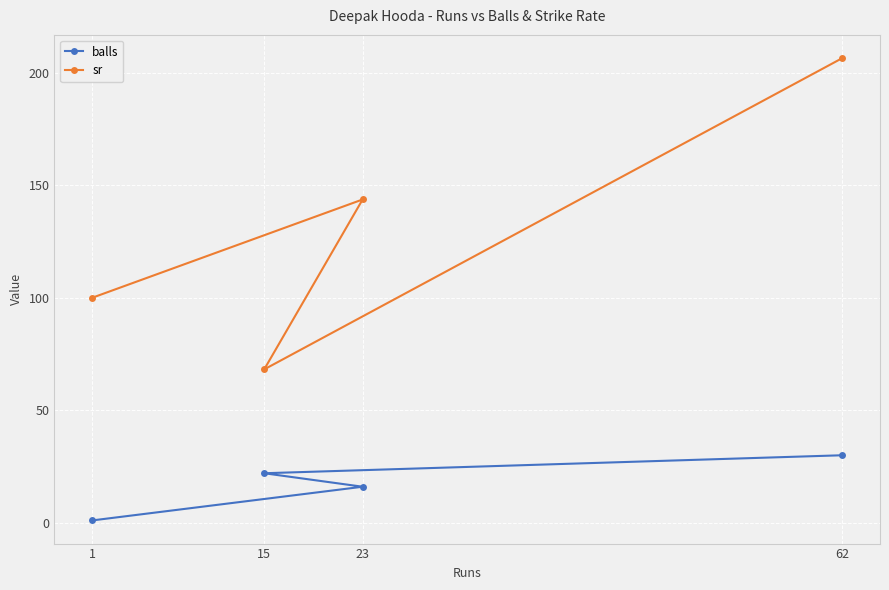

What is the value of the sr point at the 4th from the left?

206.7